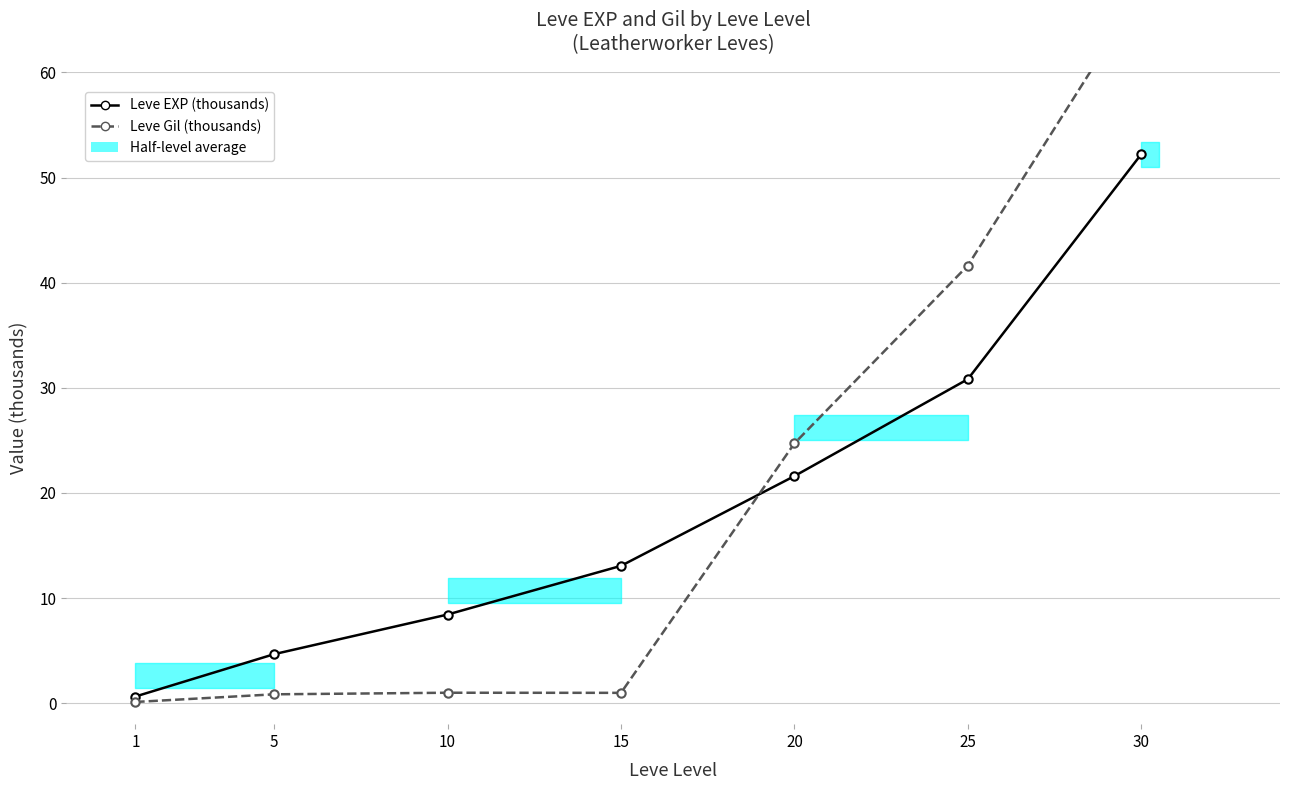

True or false: Leve Gil (thousands) has more than 0 interior local peaks.

True